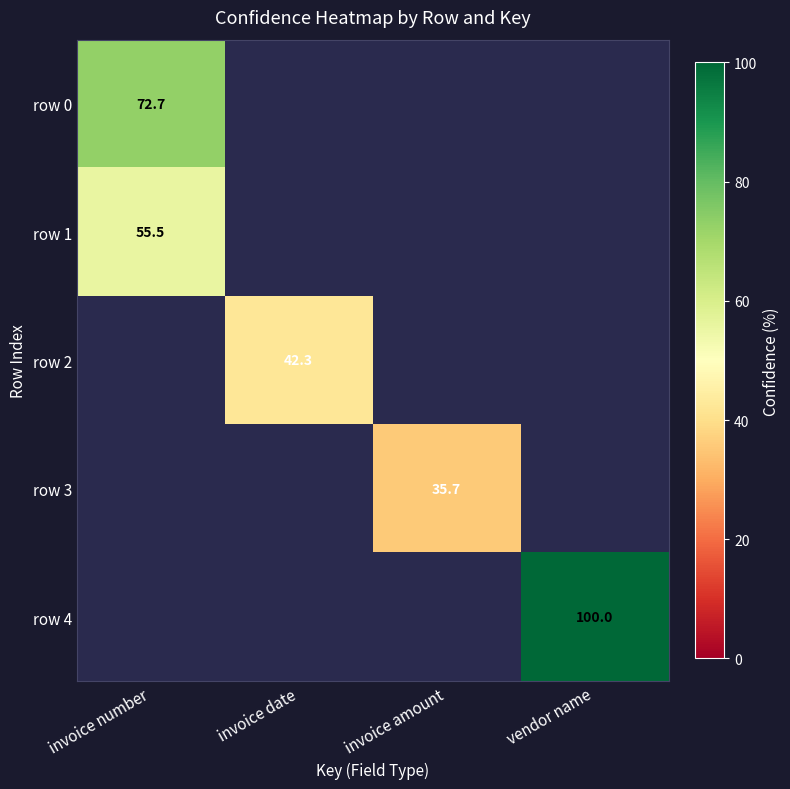

Is the value of row 2 at invoice date greater than the value of row 1 at invoice amount?

No